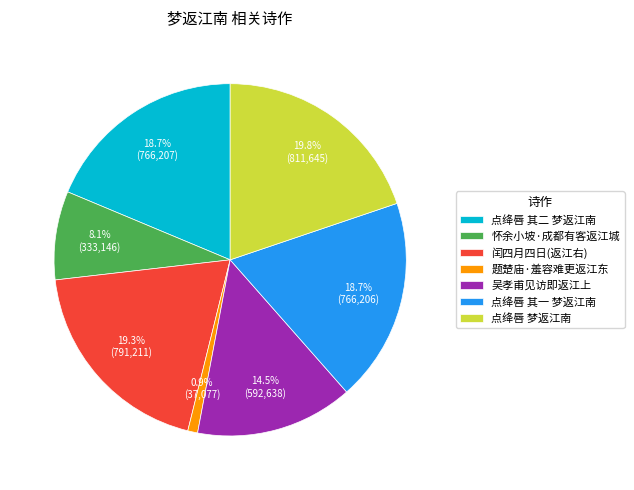

Which slice is the smallest?

题楚庙·羞容难更返江东